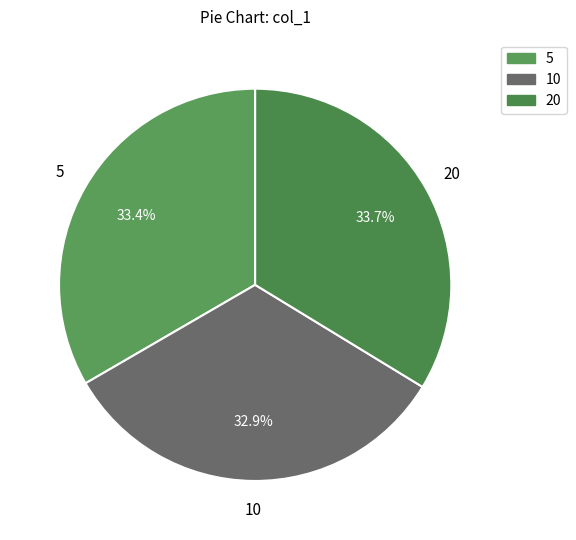

Does 10 represent more than half of the total?

No